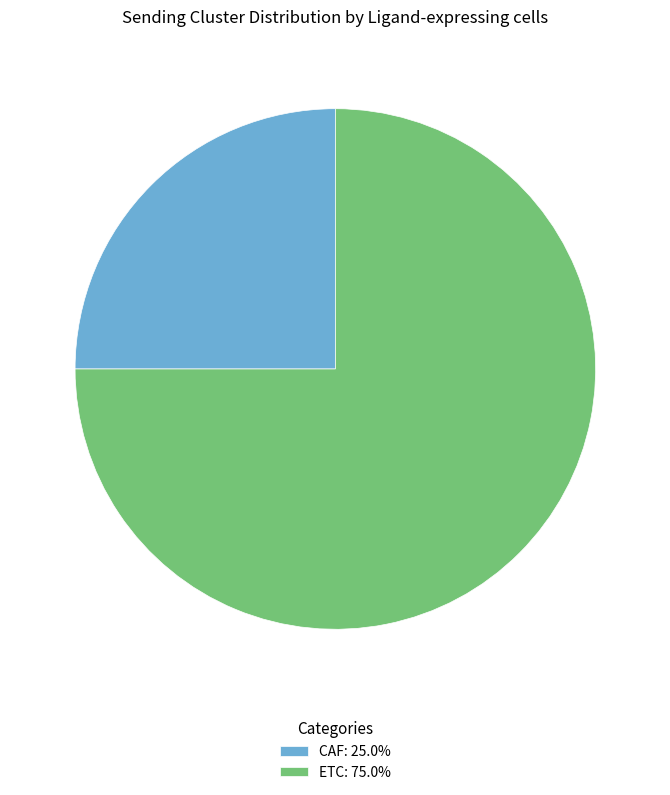

How many segments does this pie chart have?

2